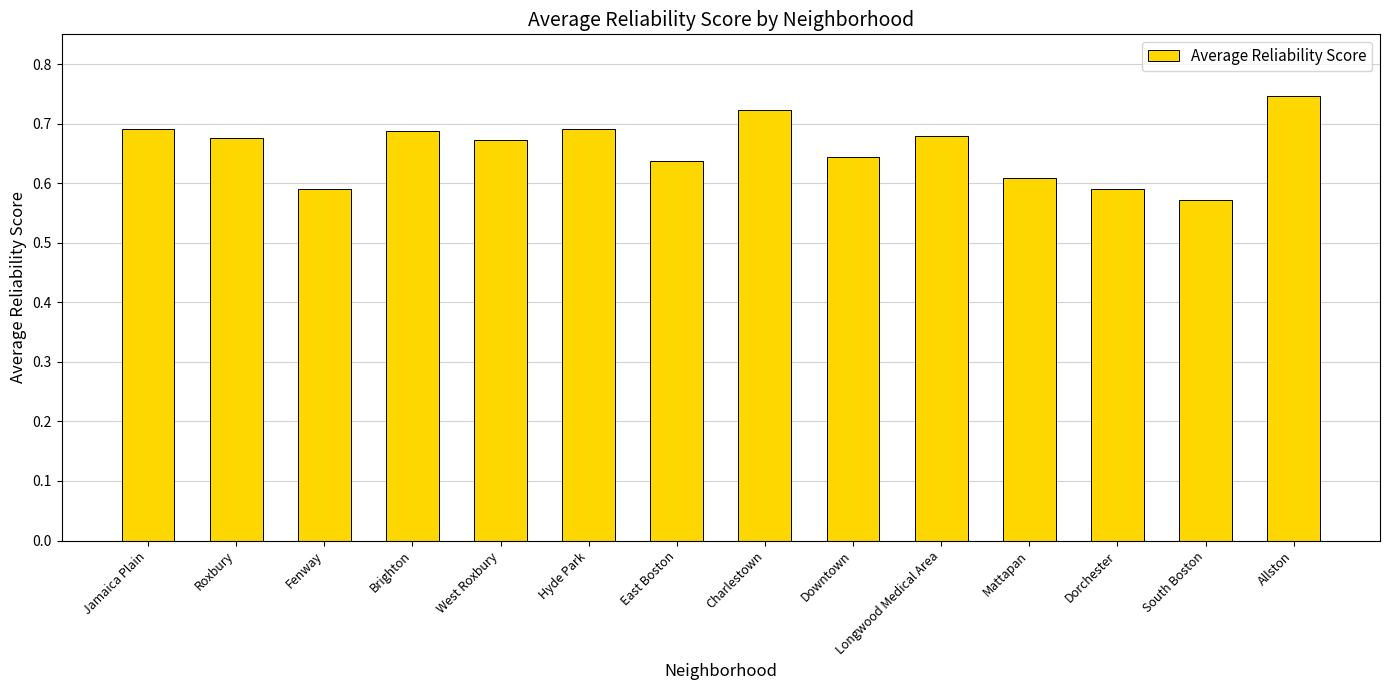

What is the label of the 6th bar from the left?

Hyde Park